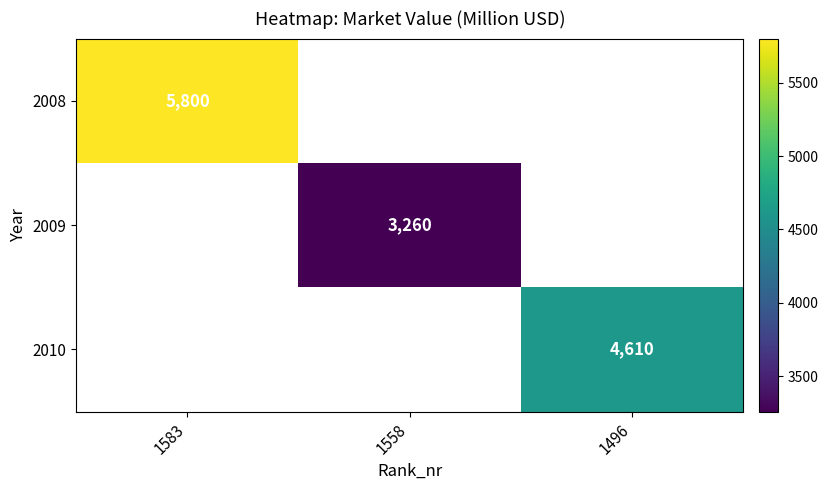

Between 1496 and 1583, which is larger?

1583